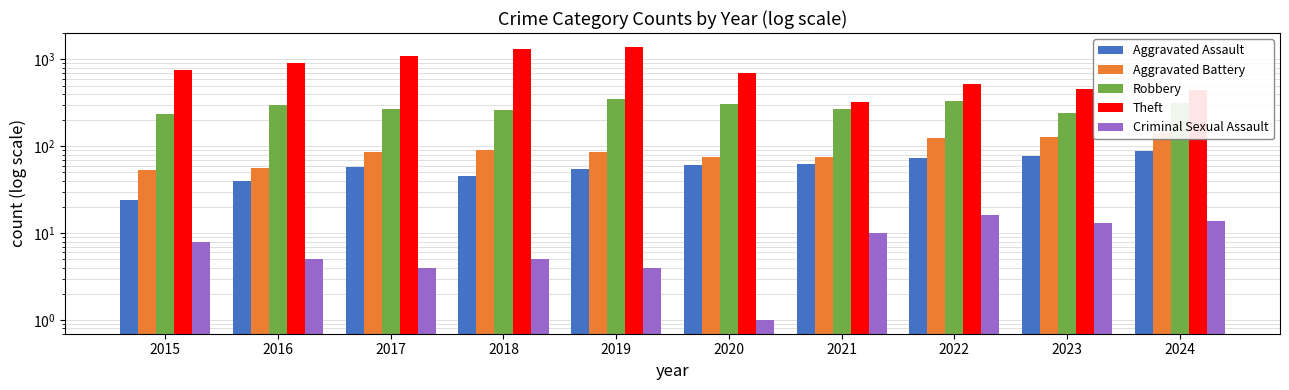

What is the greatest value displayed?

1404